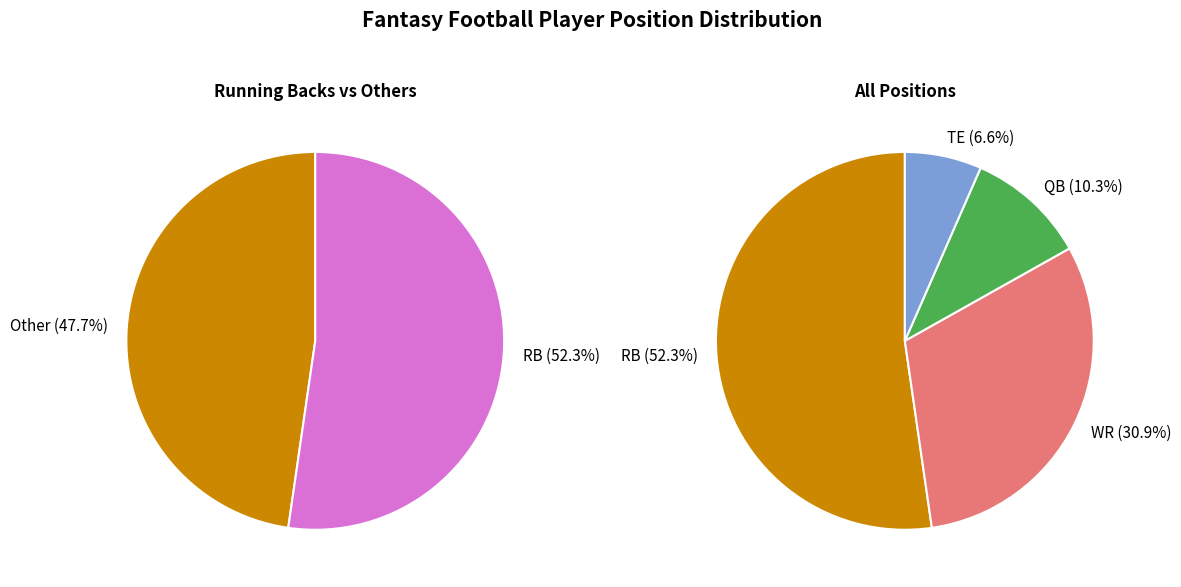

What is the ratio of the value at TE to the value at WR?

0.2